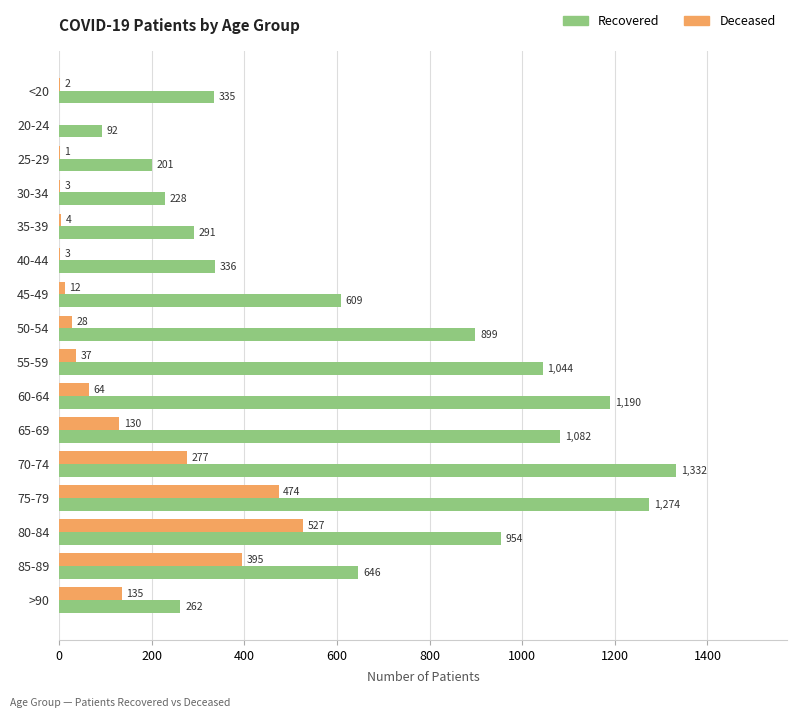

What is the total value across all series at 50-54?

927